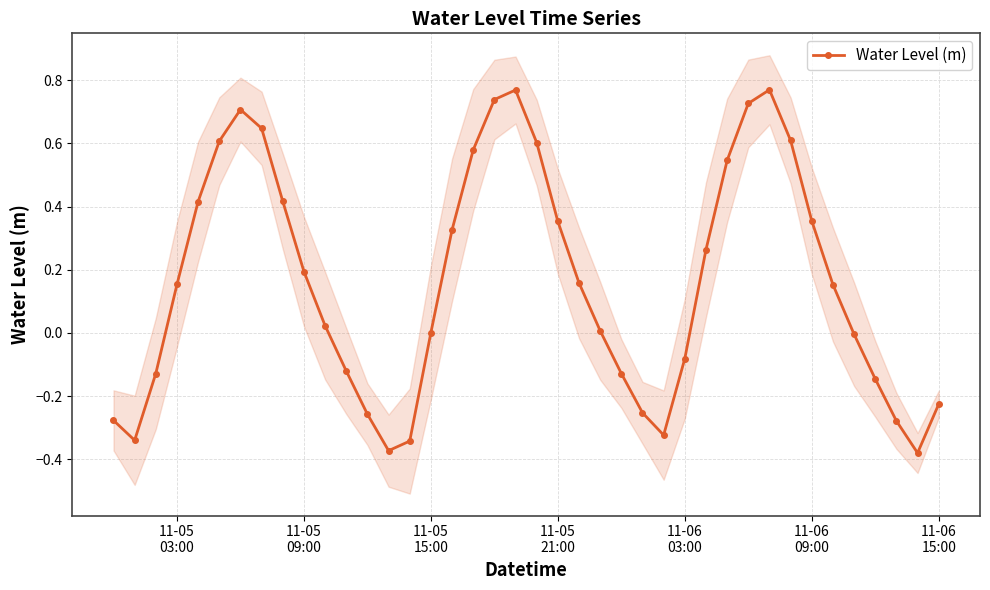

What is the difference between the maximum and minimum values?

1.1